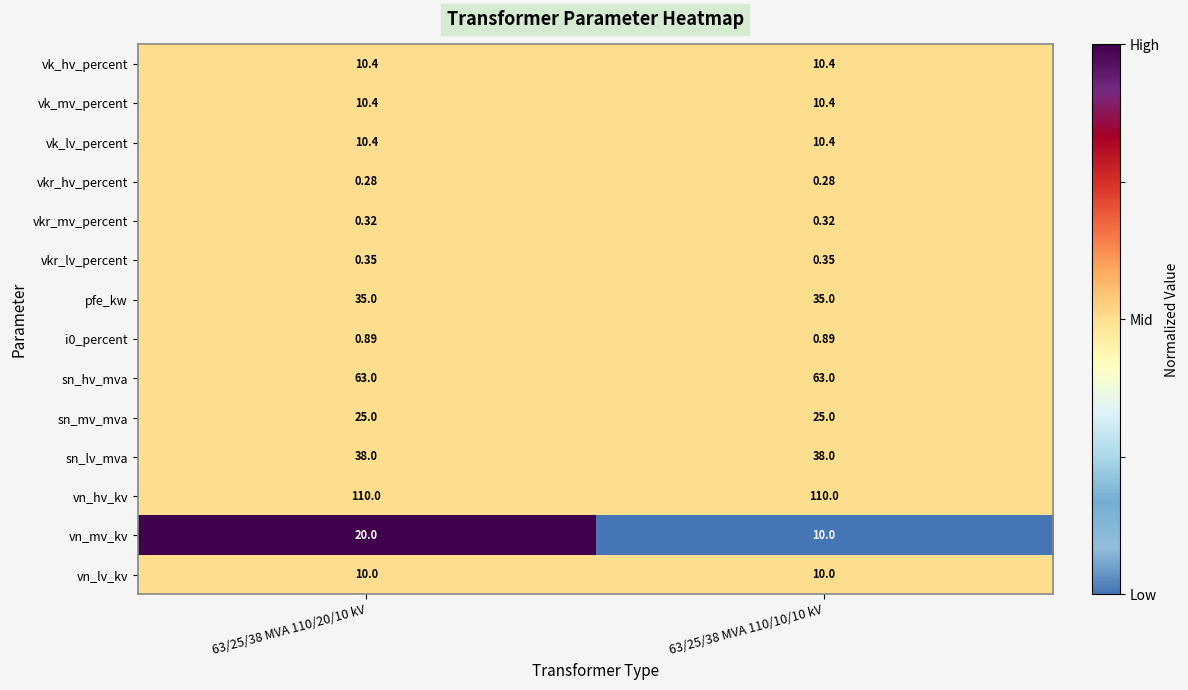

Which series has the largest range (max minus min)?

vn_mv_kv